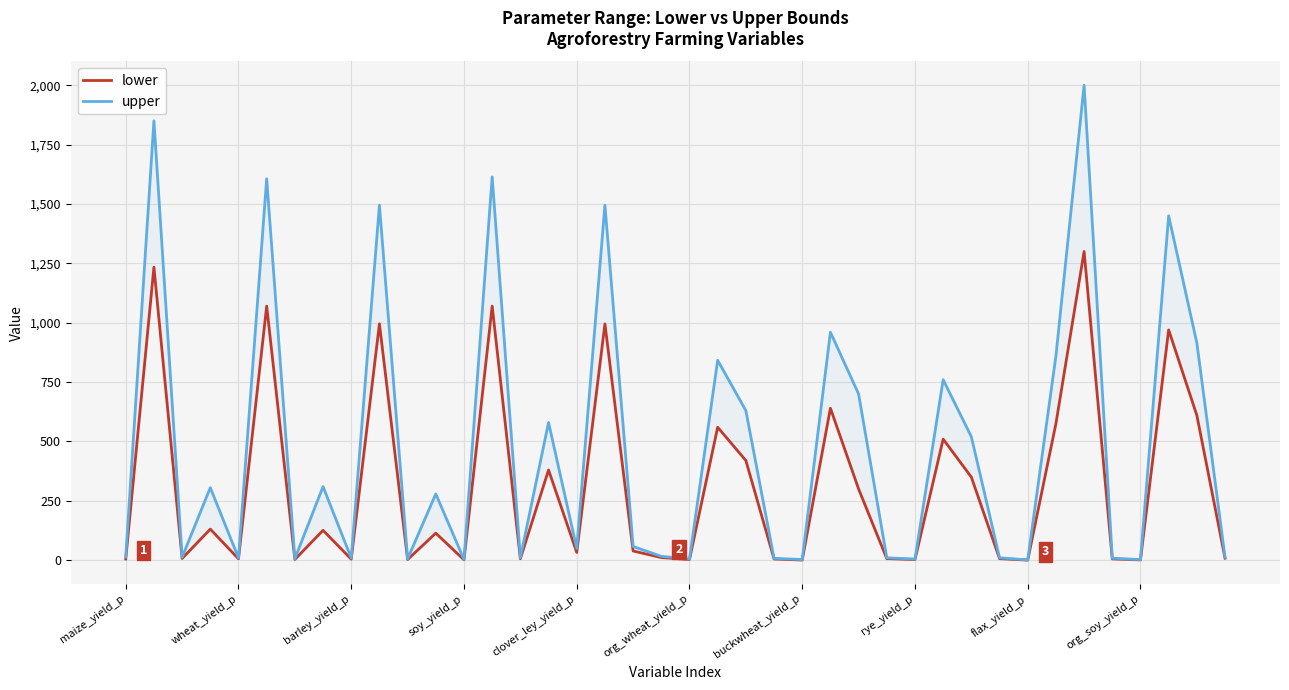

How many data points in upper are less than 58?

20